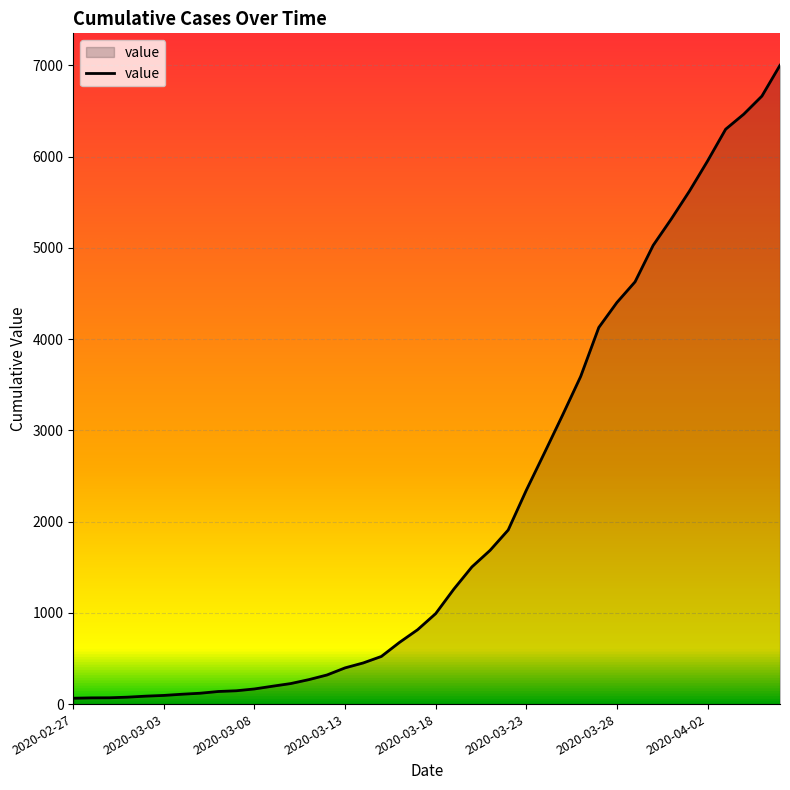

What is the greatest value displayed?

7002